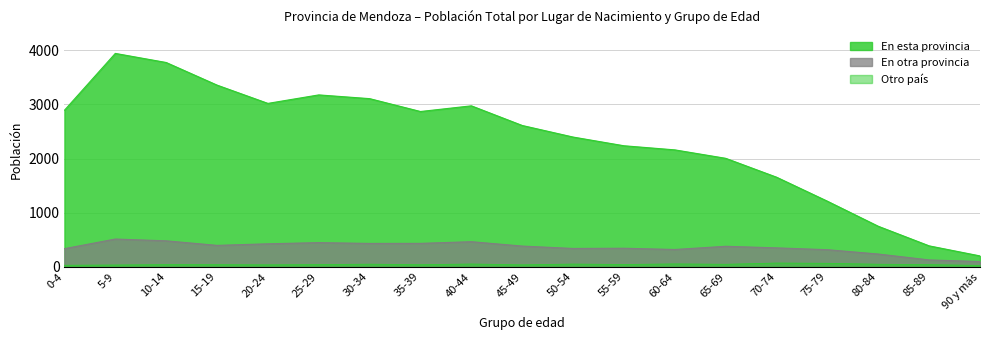

What is the average value of the Otro país series?

43